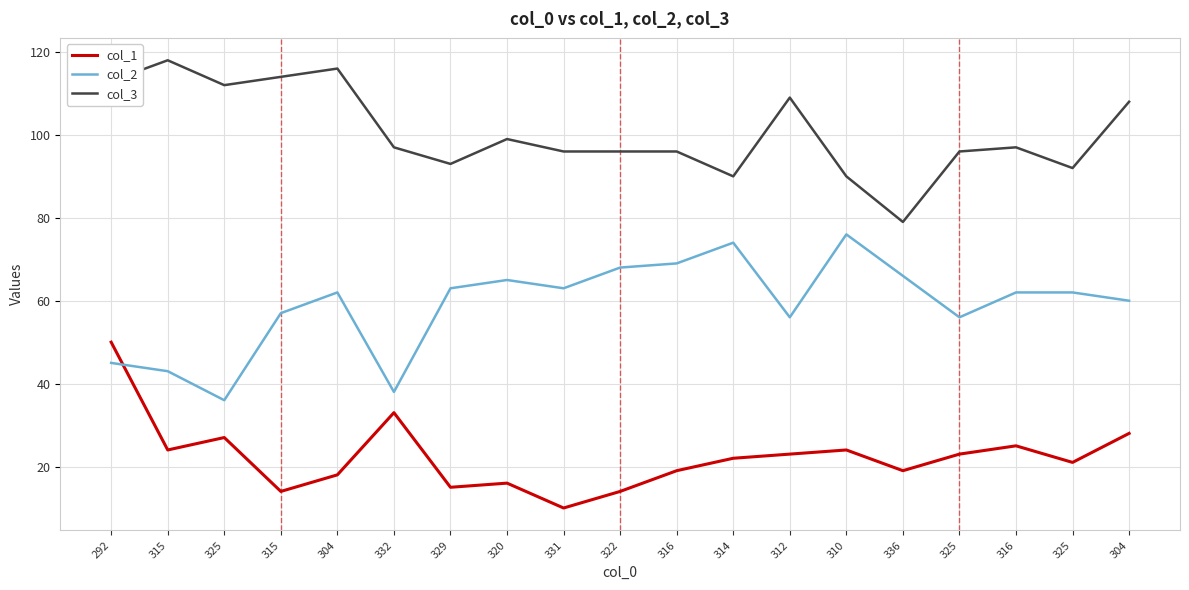

Rank the series by their maximum value, from lowest to highest.

col_1, col_2, col_3